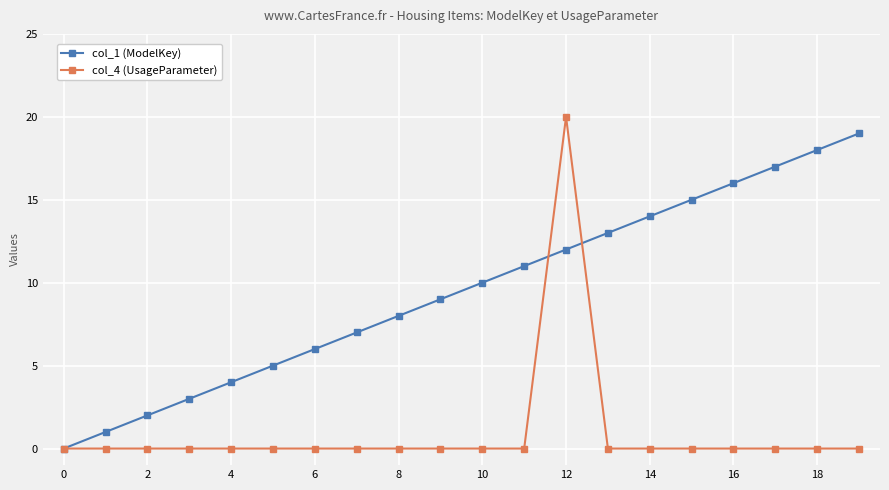

What is the greatest value displayed?

20